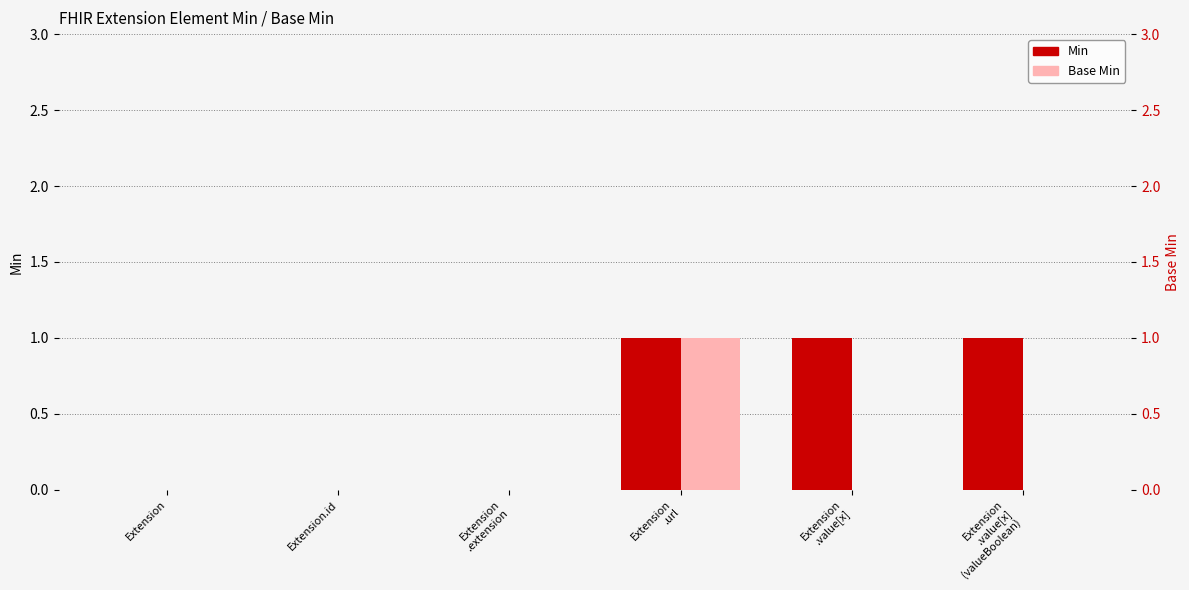

True or false: Min has a value of 1 at Extension
.value[x]
(valueBoolean).

True